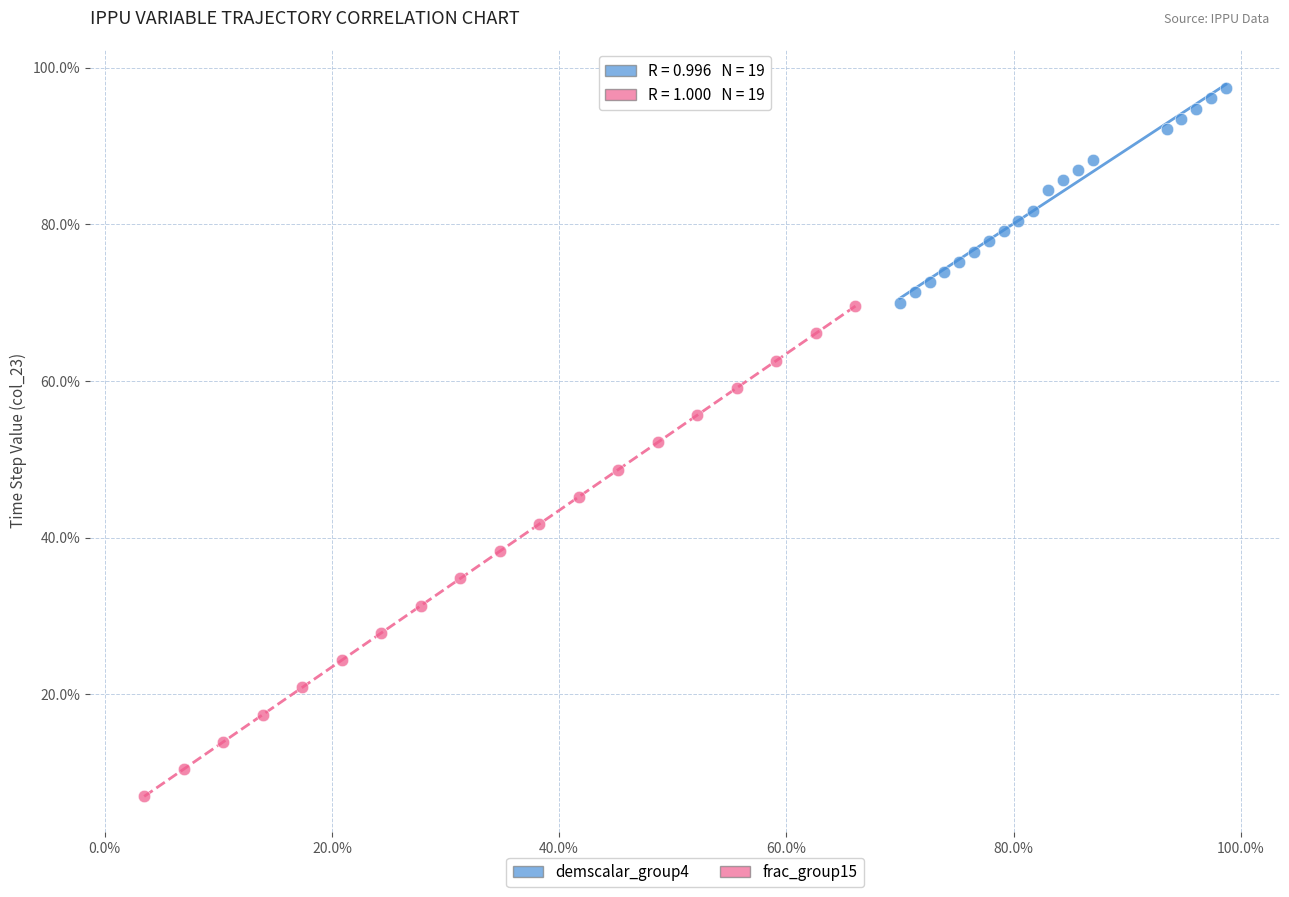

Which series has the largest Y range (max minus min)?

frac_group15